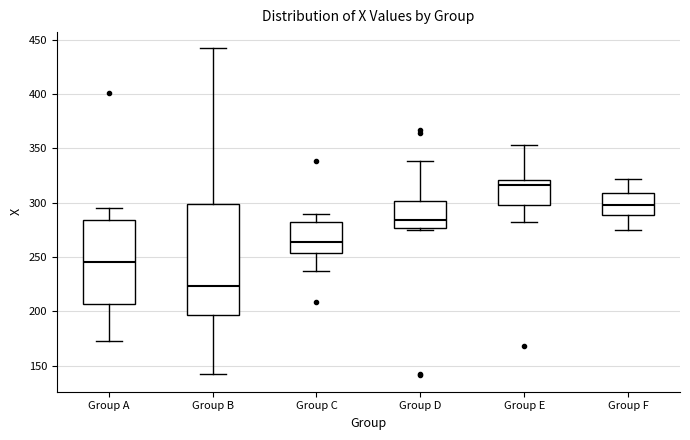

Reading left to right, transcribe this box plot: for each box, give where its median line is, the range the box spans, and where its two whiskers end, as read against the y-axis. The values are not printed on the chart, so give them approximately, as read against the axis.

Group A: median 245, box 205 to 285, whiskers 175 to 295
Group B: median 225, box 195 to 300, whiskers 140 to 440
Group C: median 265, box 255 to 280, whiskers 235 to 290
Group D: median 285, box 275 to 300, whiskers 275 to 340
Group E: median 315, box 300 to 320, whiskers 280 to 355
Group F: median 300, box 290 to 310, whiskers 275 to 320